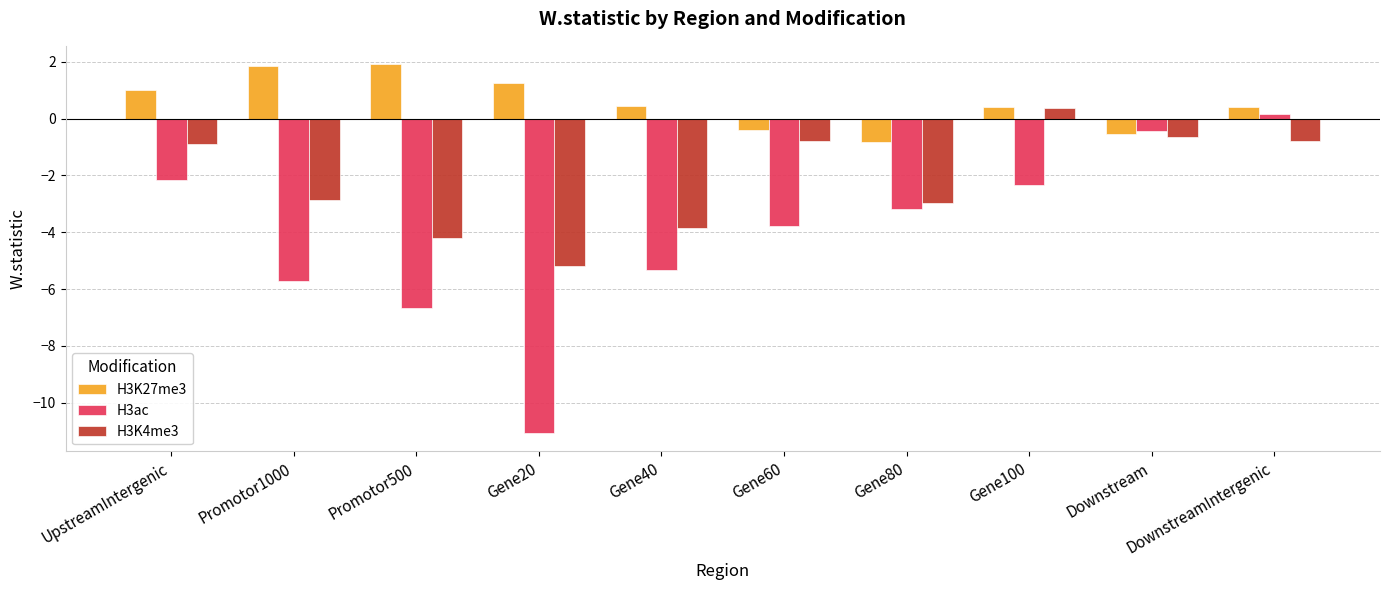

At Gene40, list the series in order from smallest to largest.

H3ac, H3K4me3, H3K27me3